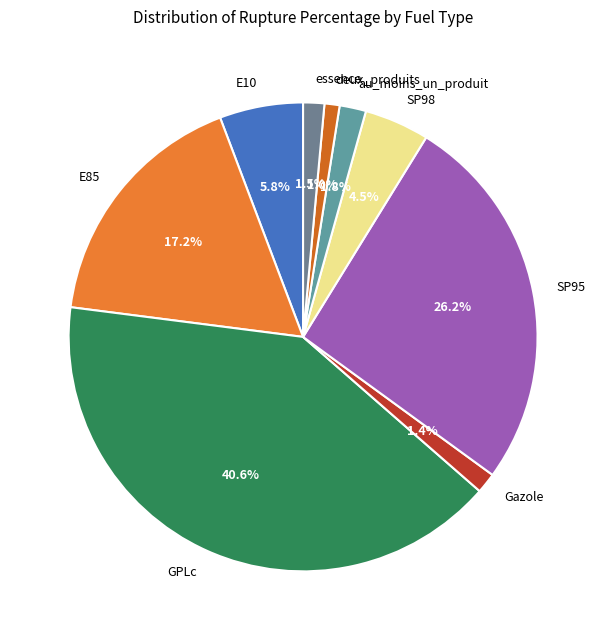

The Gazole slice represents 7% of the pie. True or false?

False